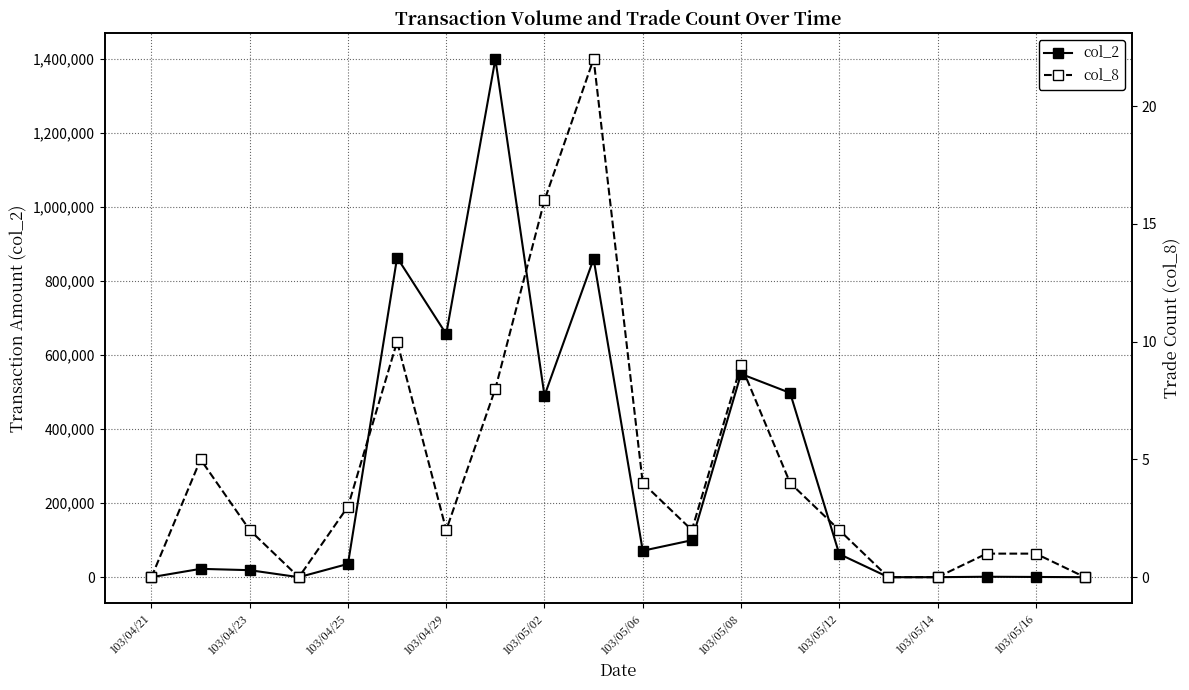

Where is col_2 nearest to the value 699570?

103/04/29